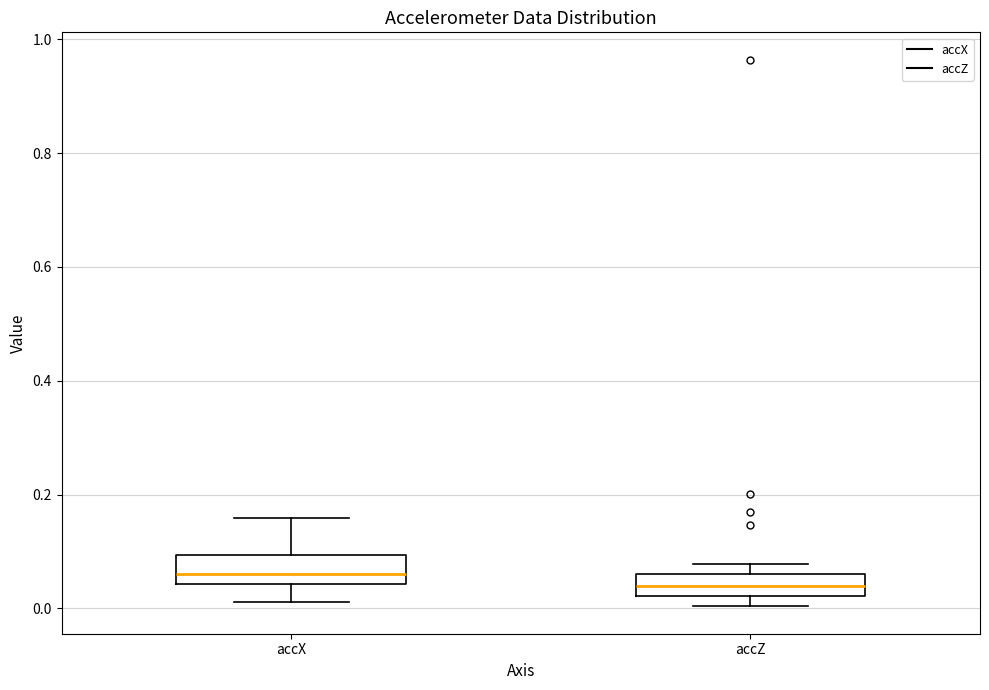

Reading left to right, transcribe this box plot: for each box, give where its median line is, the range the box spans, and where its two whiskers end, as read against the y-axis. The values are not printed on the chart, so give them approximately, as read against the axis.

accX: median 0.06, box 0.04 to 0.10, whiskers 0.02 to 0.16
accZ: median 0.04, box 0.02 to 0.06, whiskers 0.00 to 0.08